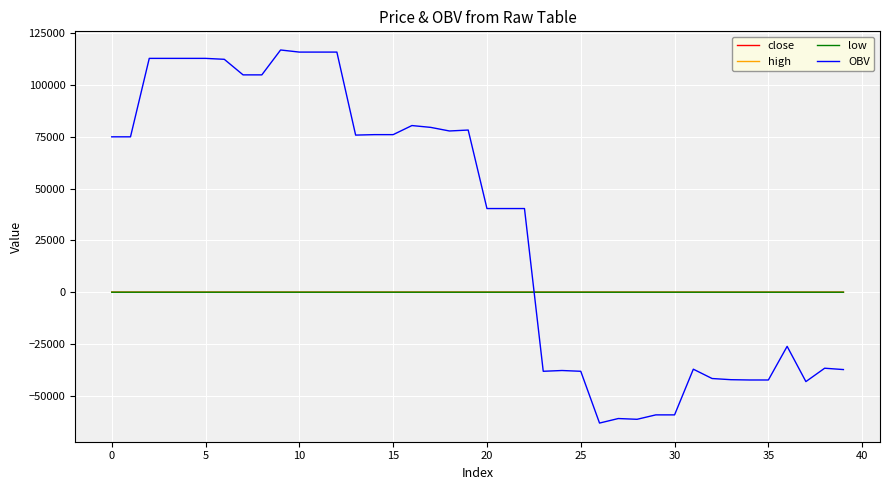

Which series has the widest spread of values?

OBV